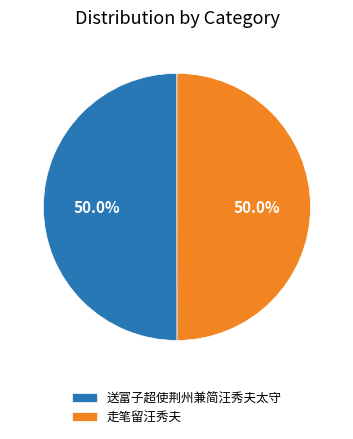

What is the ratio of the value at 送富子超使荆州兼简汪秀夫太守 to the value at 走笔留汪秀夫?

1.0